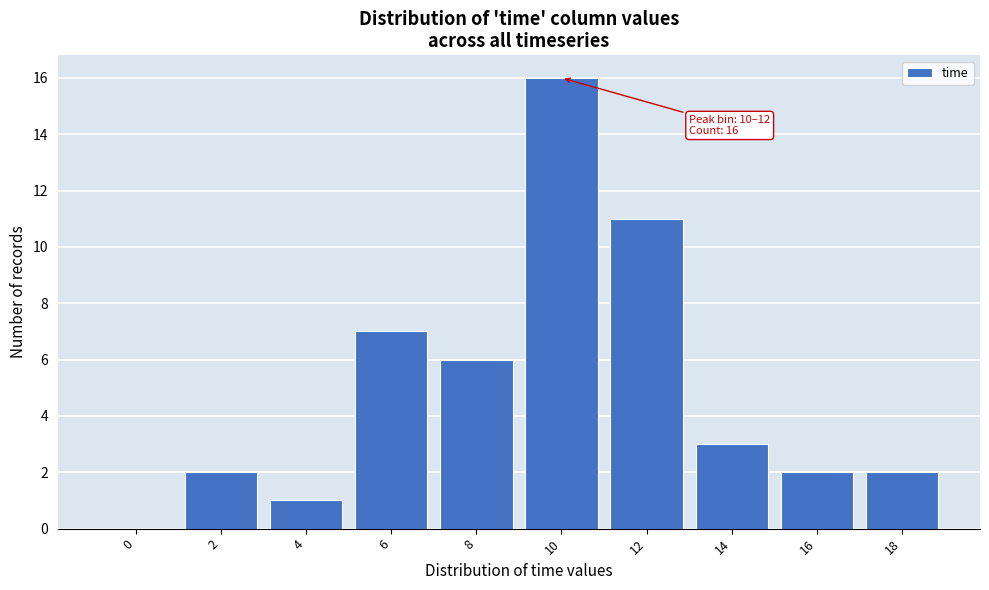

Reading left to right, what are all the values shown in this chart?

0=0	2=2	4=1	6=7	8=6	10=16	12=11	14=3	16=2	18=2